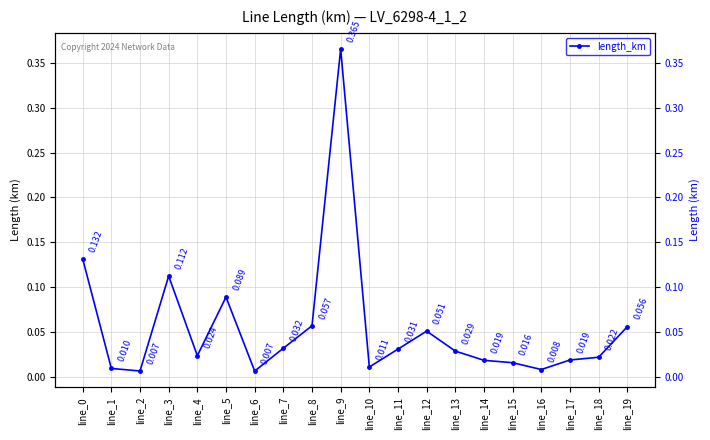

The chart shows a value of 0.1 at line_0. True or false?

True